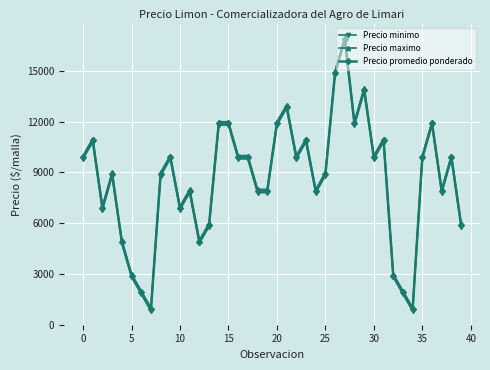

What are all the series names shown in the legend?

Precio minimo, Precio maximo, Precio promedio ponderado